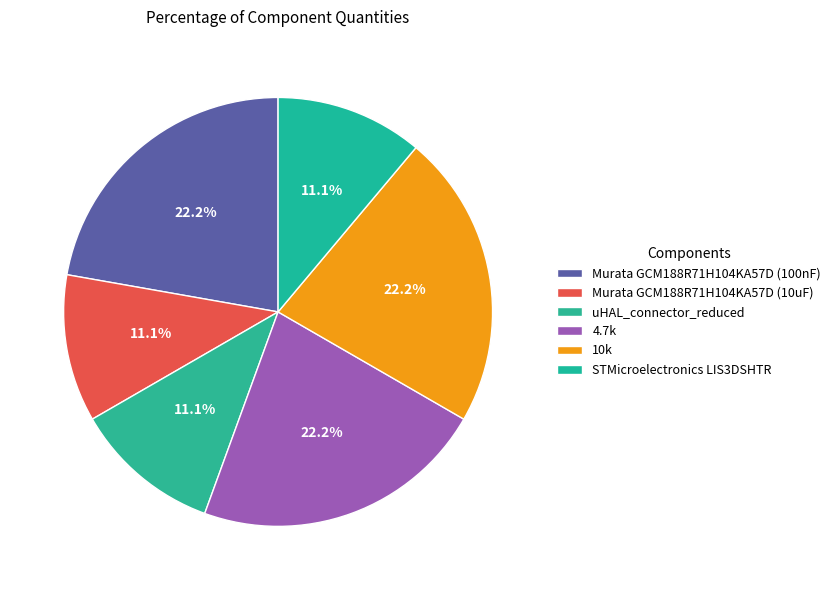

How many slices are in this pie chart?

6